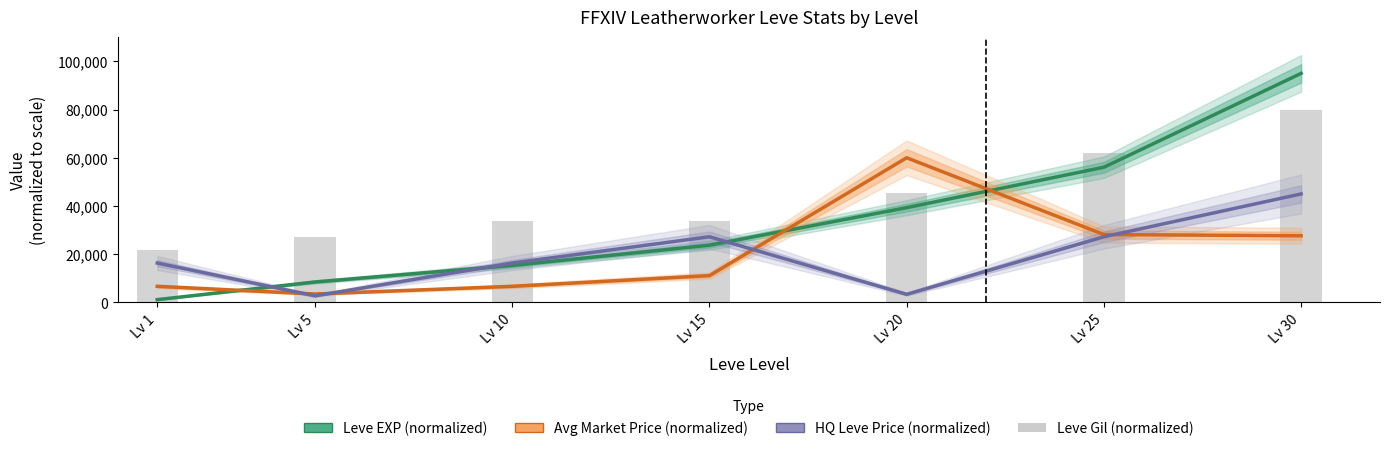

Are the bars grouped side by side (vs. stacked)?

Yes